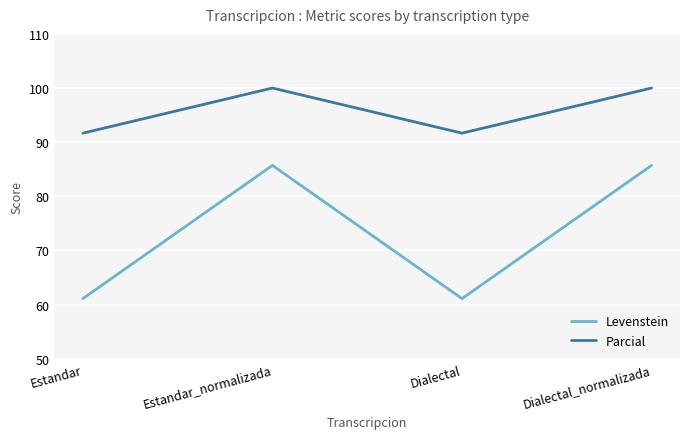

List the series in order of their overall mean, lowest first.

Levenstein, Parcial